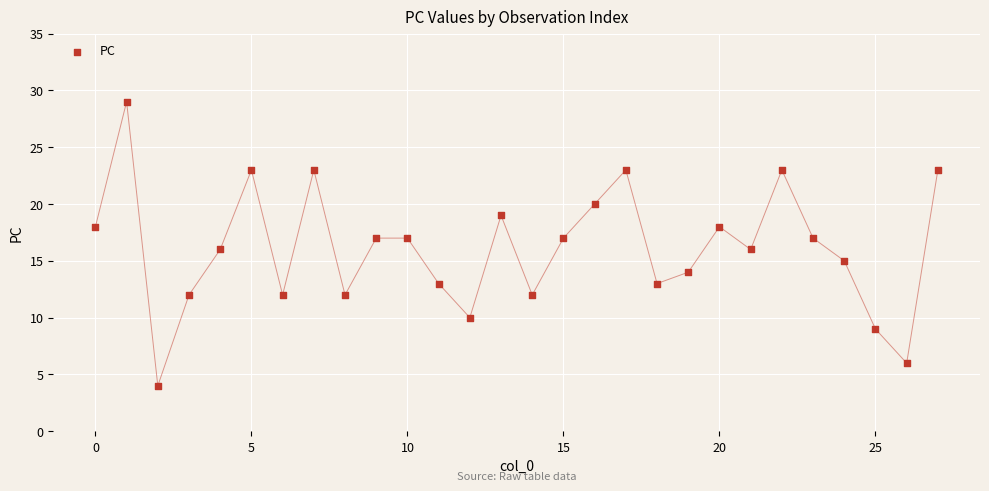

What is the range of Y values (max minus min)?

25